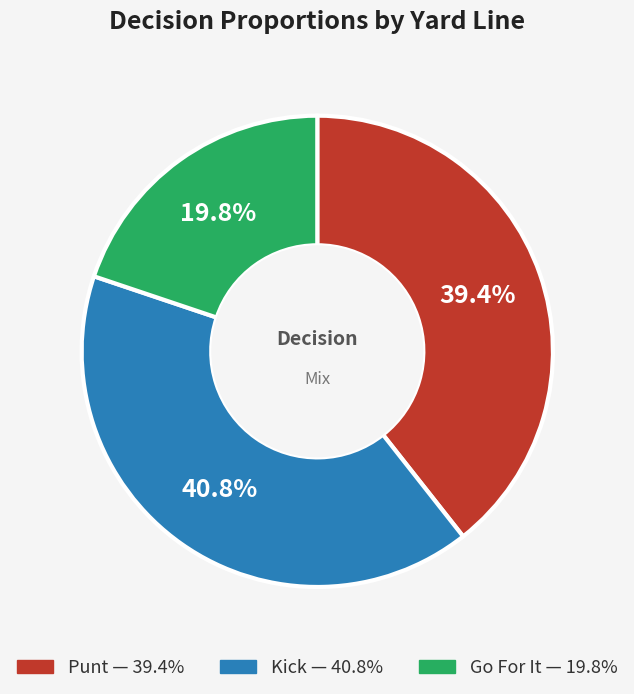

Is there a majority slice in this chart?

No